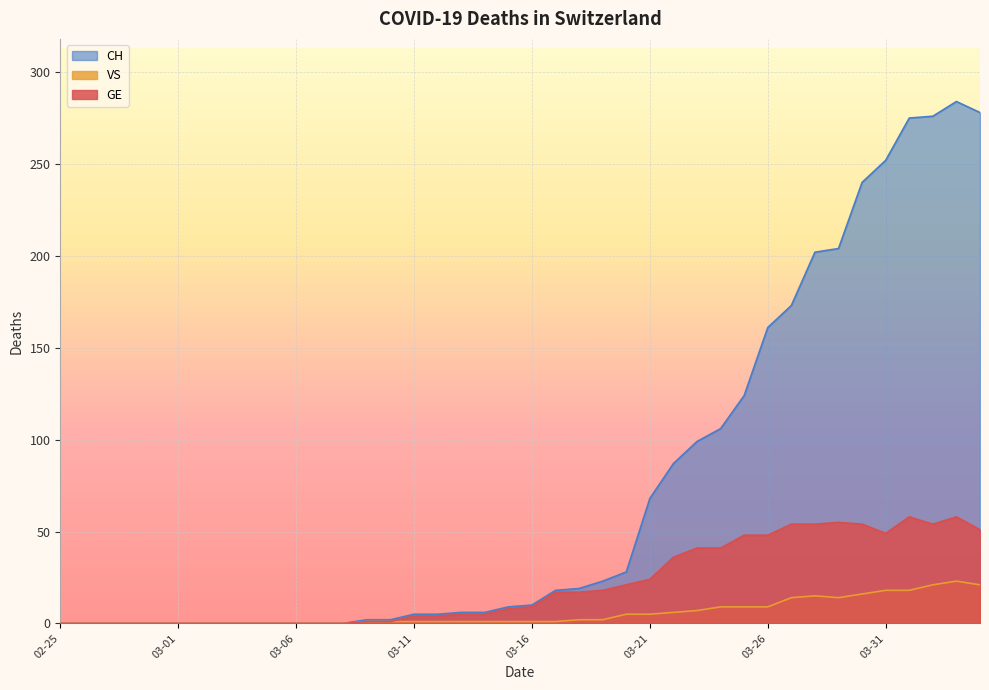

What is the difference between the maximum and minimum values in the GE series?

58